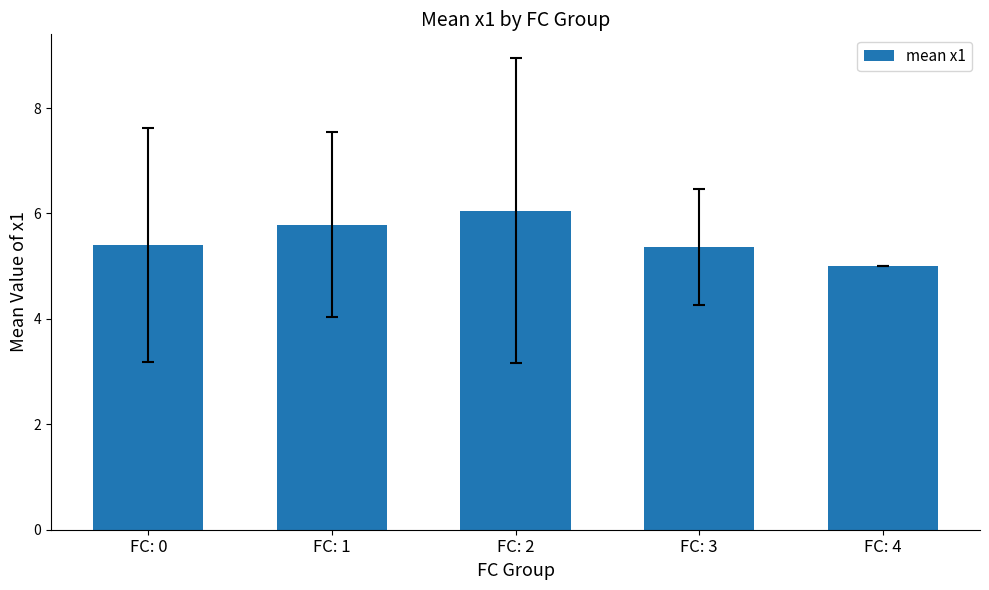

Is it true that the value at FC: 4 is 5.0?

True